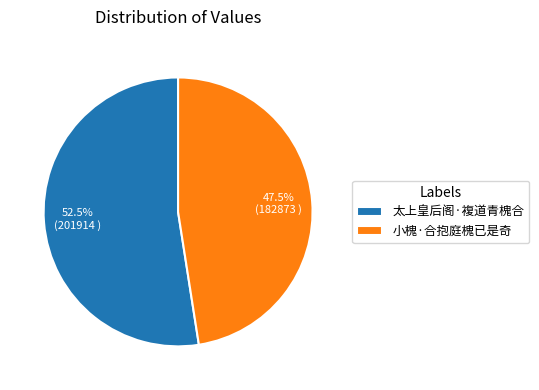

Rank the categories by value from lowest to highest.

小槐·合抱庭槐已是奇, 太上皇后阁·複道青槐合